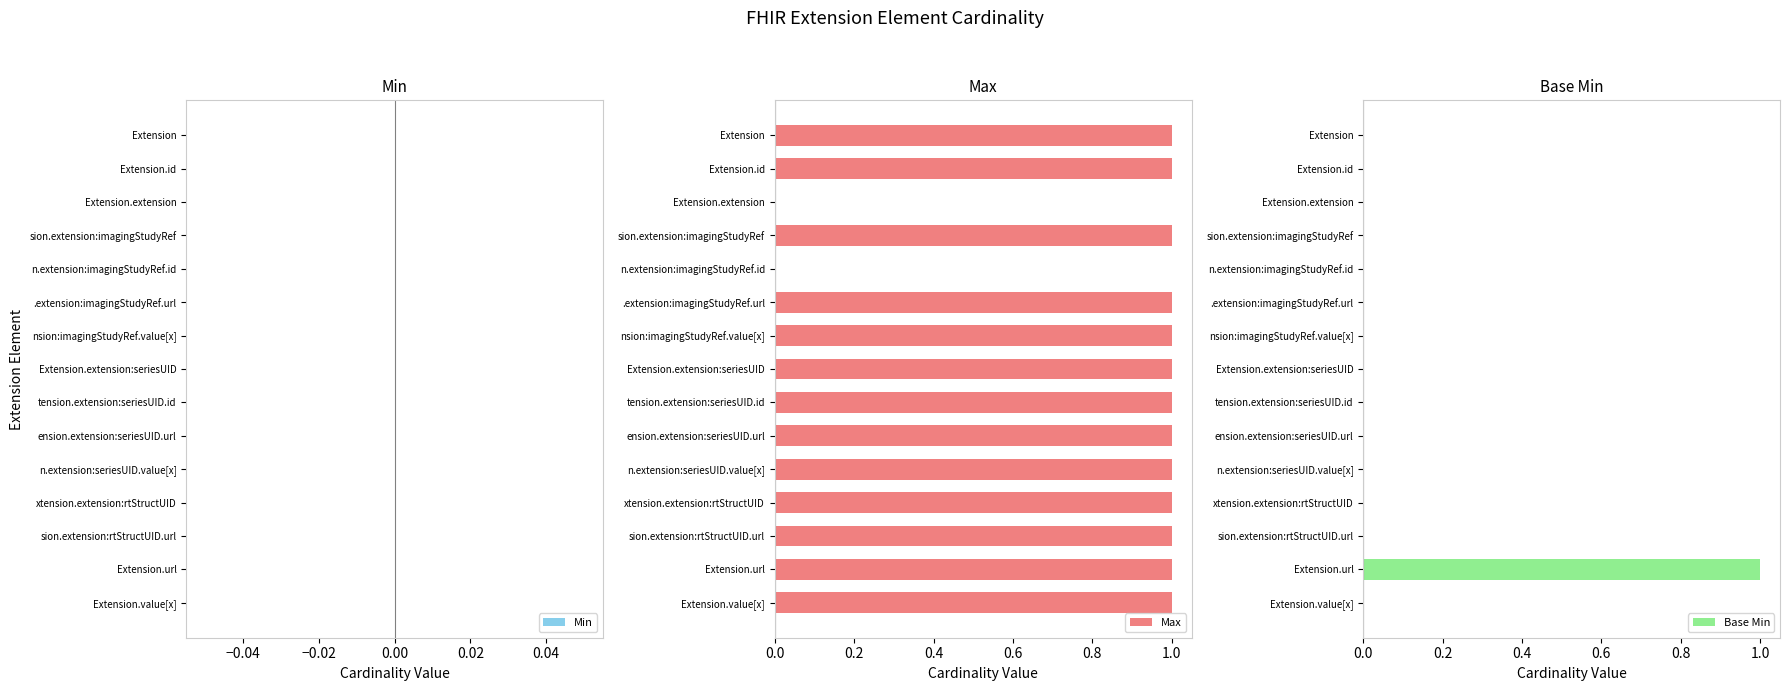

Does the chart contain any negative values?

No